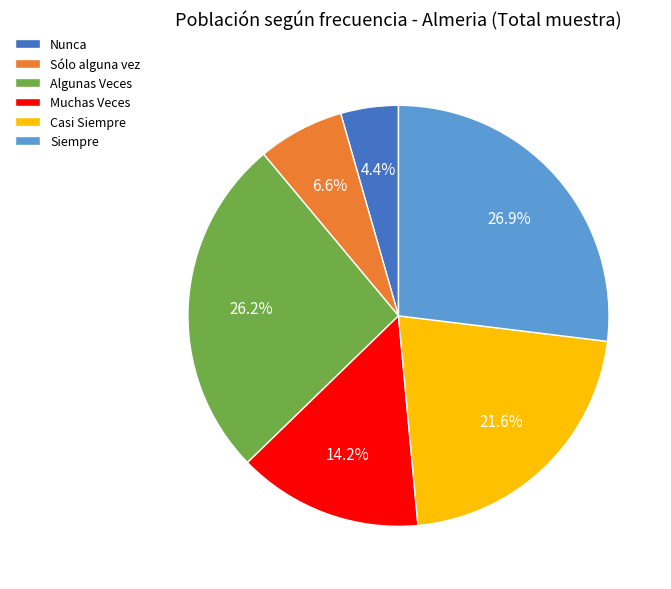

True or false: Casi Siempre accounts for 22% of the total.

True